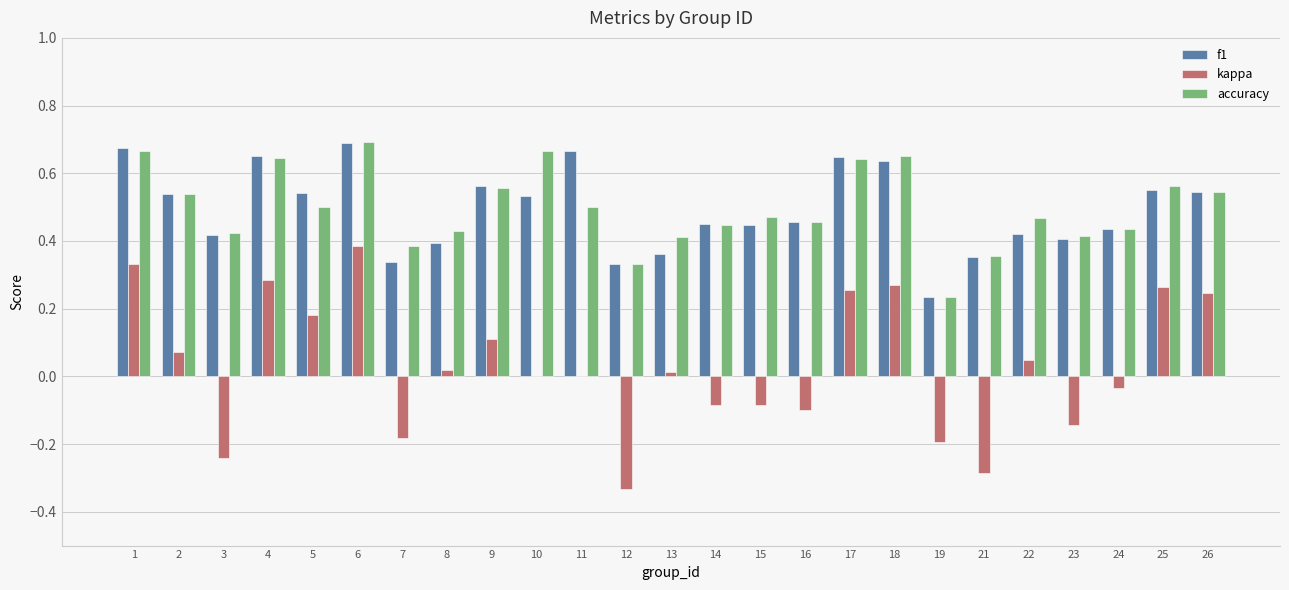

Between 1 and 2, which series saw the biggest shift?

kappa